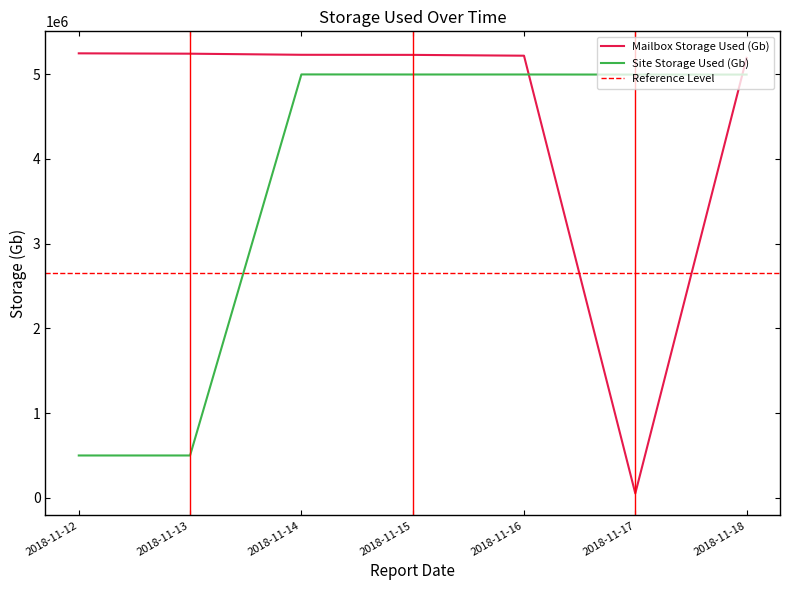

How many data points in Site Storage Used (Gb) are above 4995352?

3